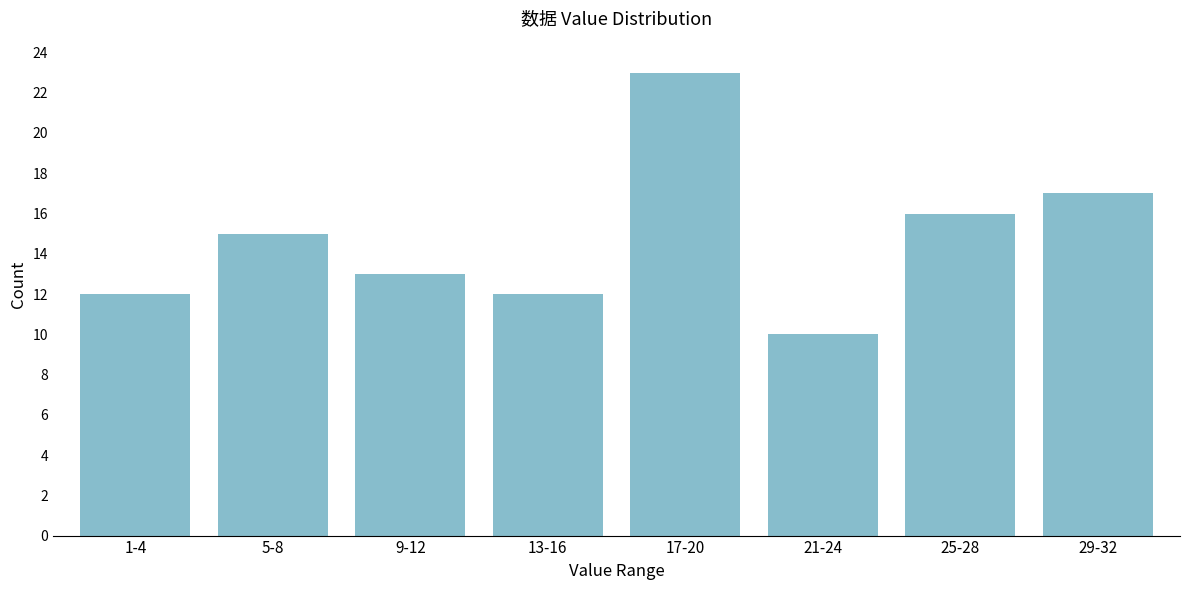

Reading left to right, extract all data points from this chart.

1-4=12	5-8=15	9-12=13	13-16=12	17-20=23	21-24=10	25-28=16	29-32=17